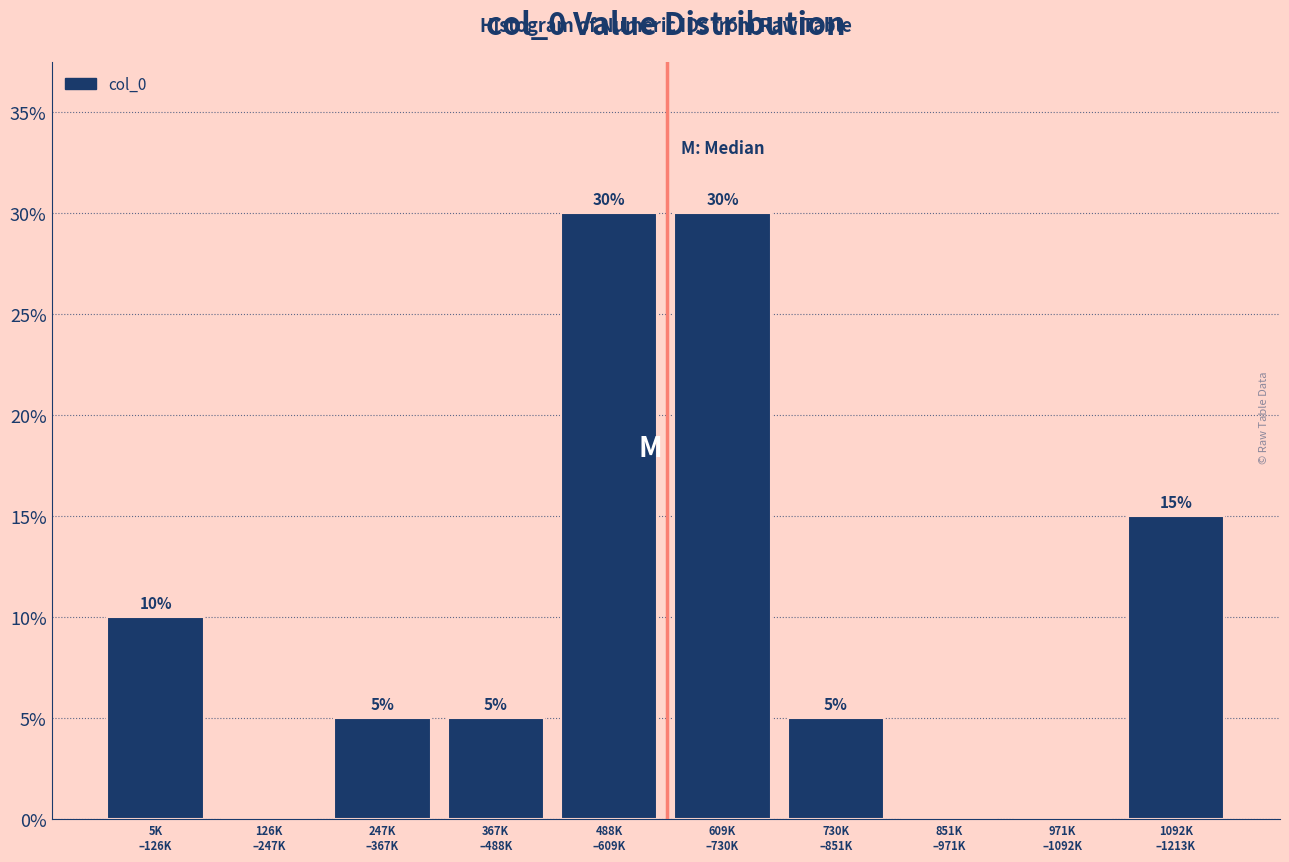

What is the sum of all values?

100